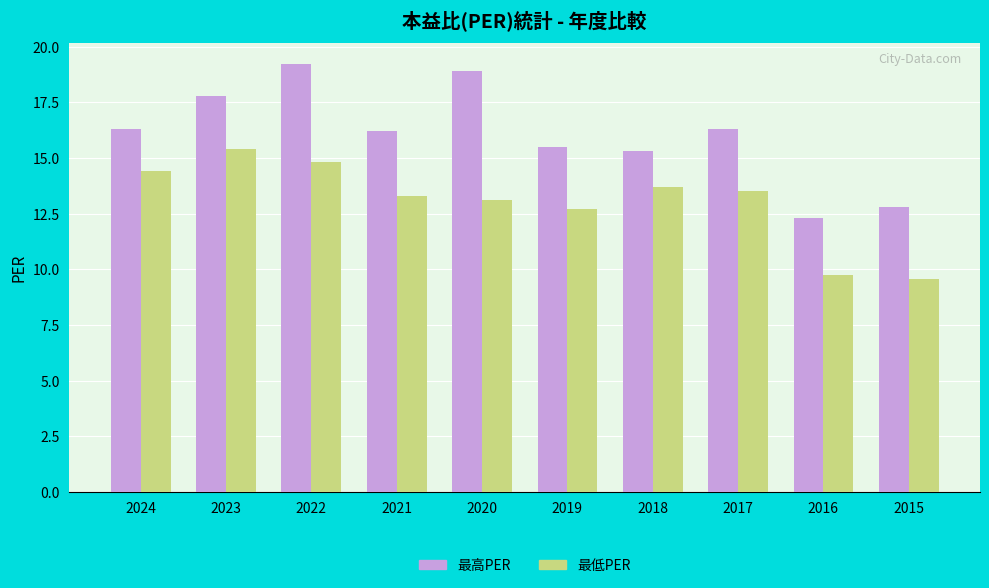

What is the average value of the 最高PER series?

16.1